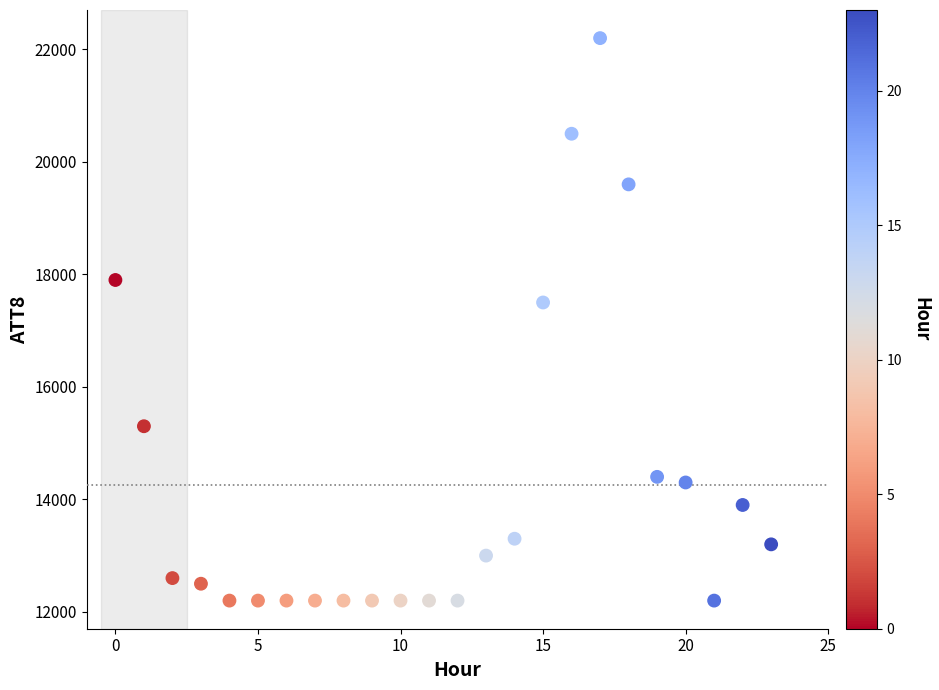

What Y value in the scatter plot is closest to 17200?

17500